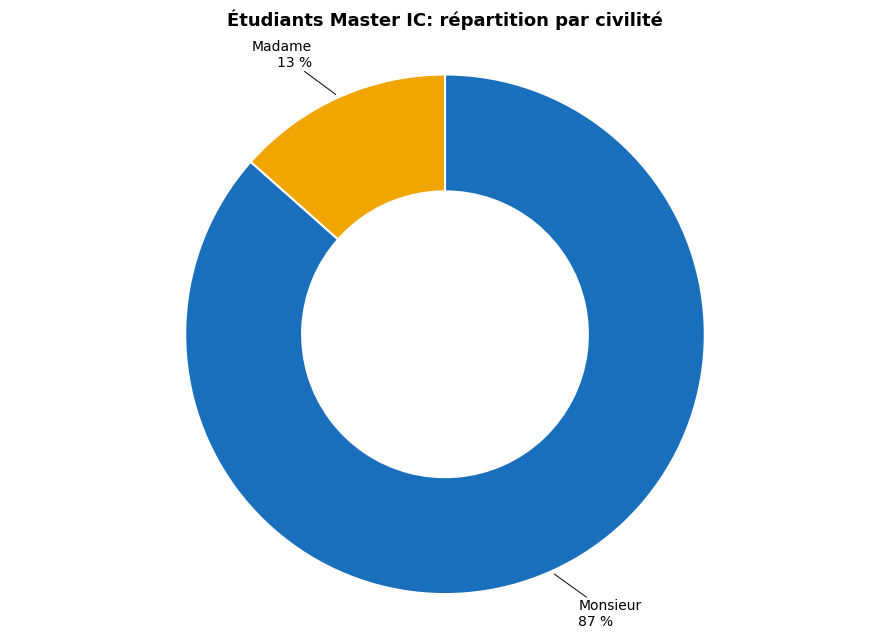

How many slices are in this pie chart?

2